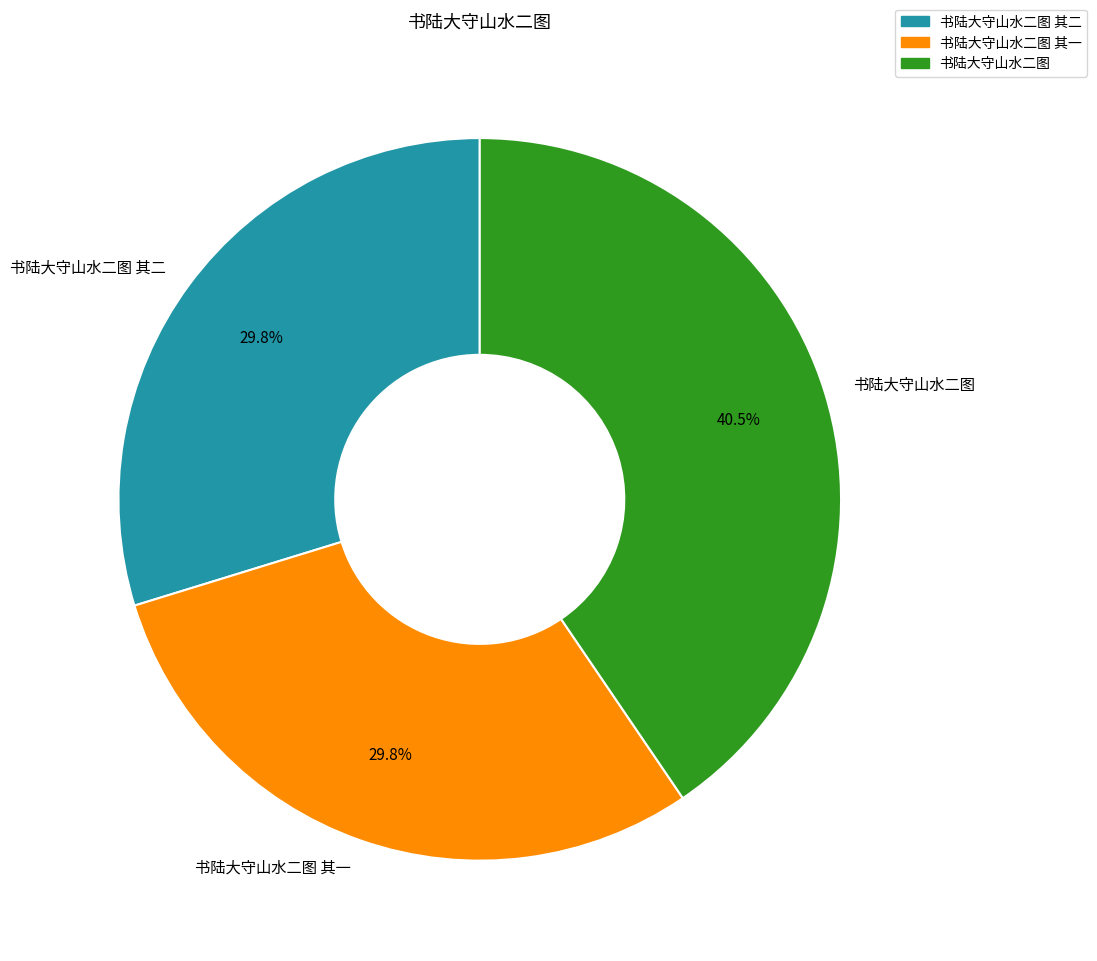

How many segments does this pie chart have?

3